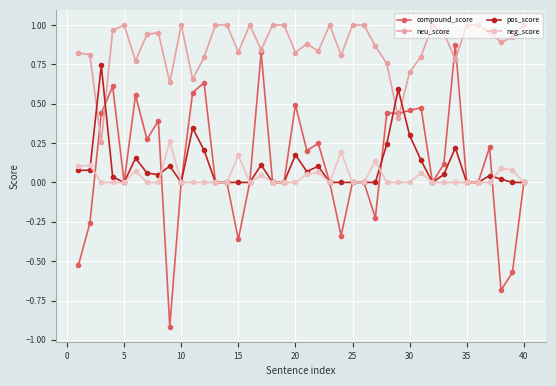

How many lines are shown in the chart?

4